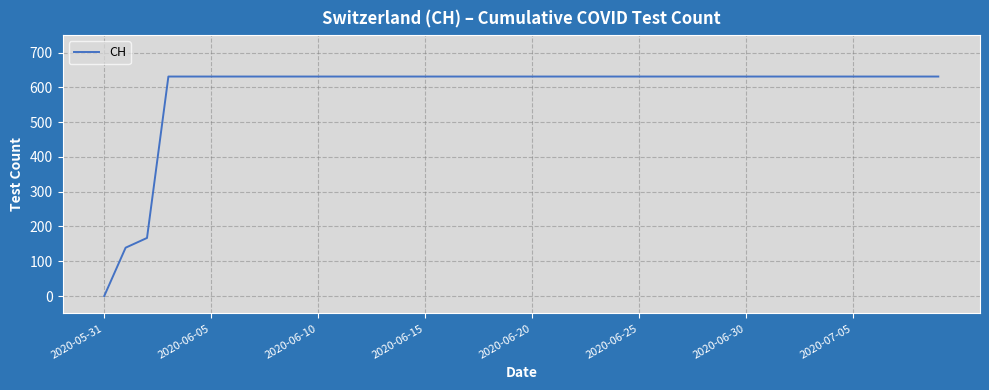

Does the chart display data point markers on the line(s)?

No